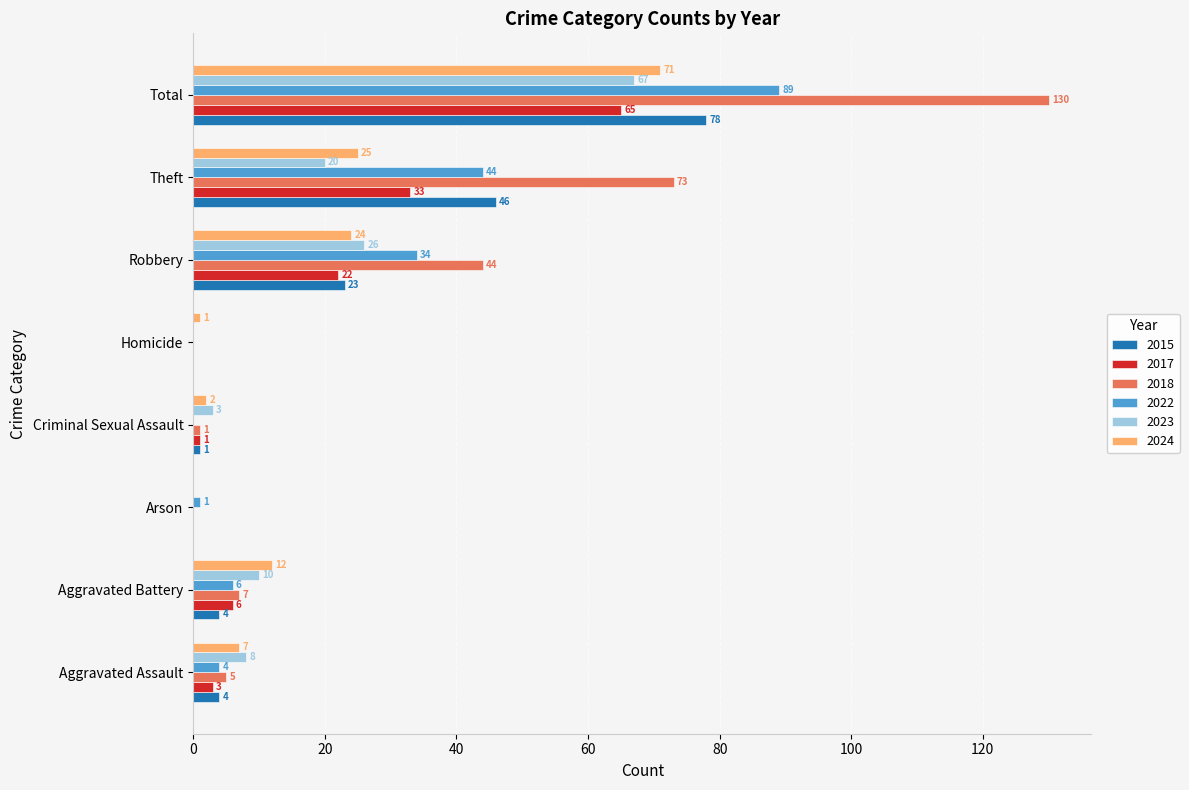

Between Aggravated Battery and Criminal Sexual Assault, which series saw the biggest shift?

2024